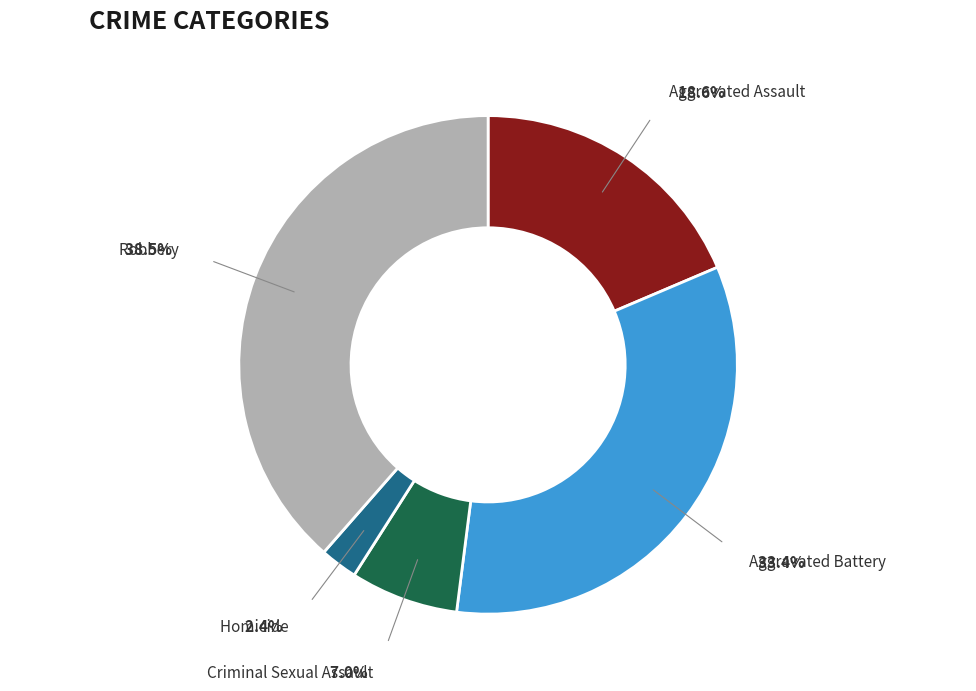

Approximately how many times larger is the value at Aggravated Battery compared to Robbery?

0.9